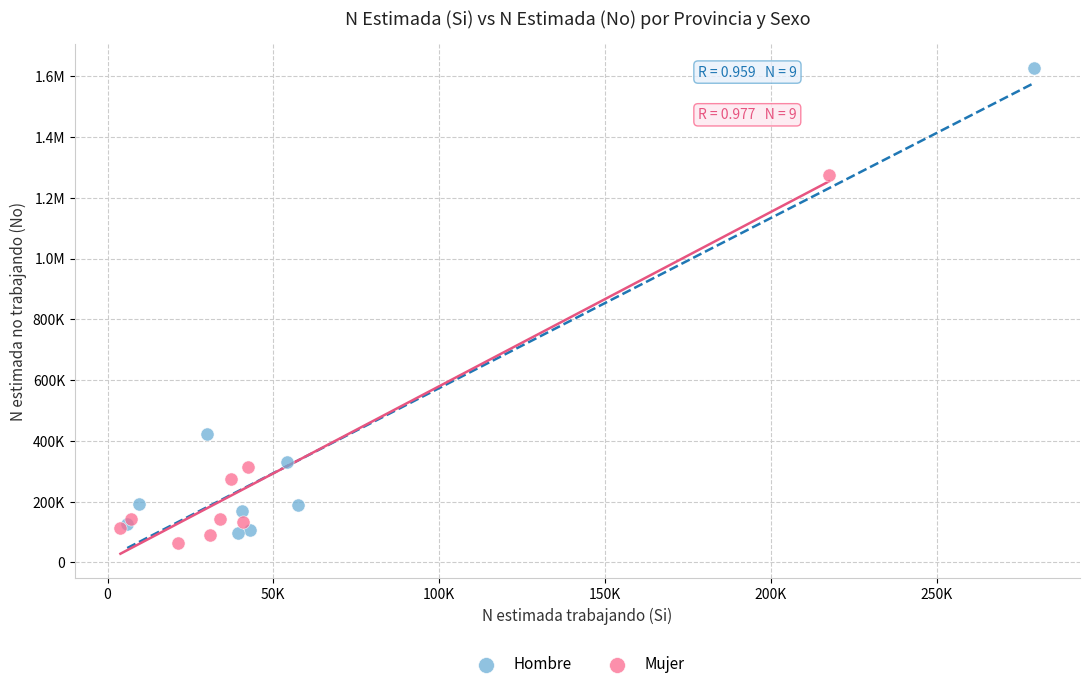

What are all the series names shown in the legend?

Hombre, Mujer